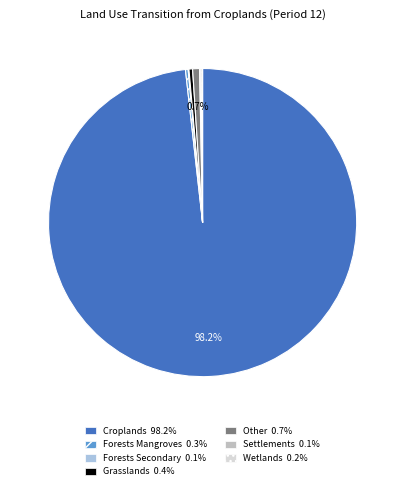

Does any single category account for the majority?

Yes